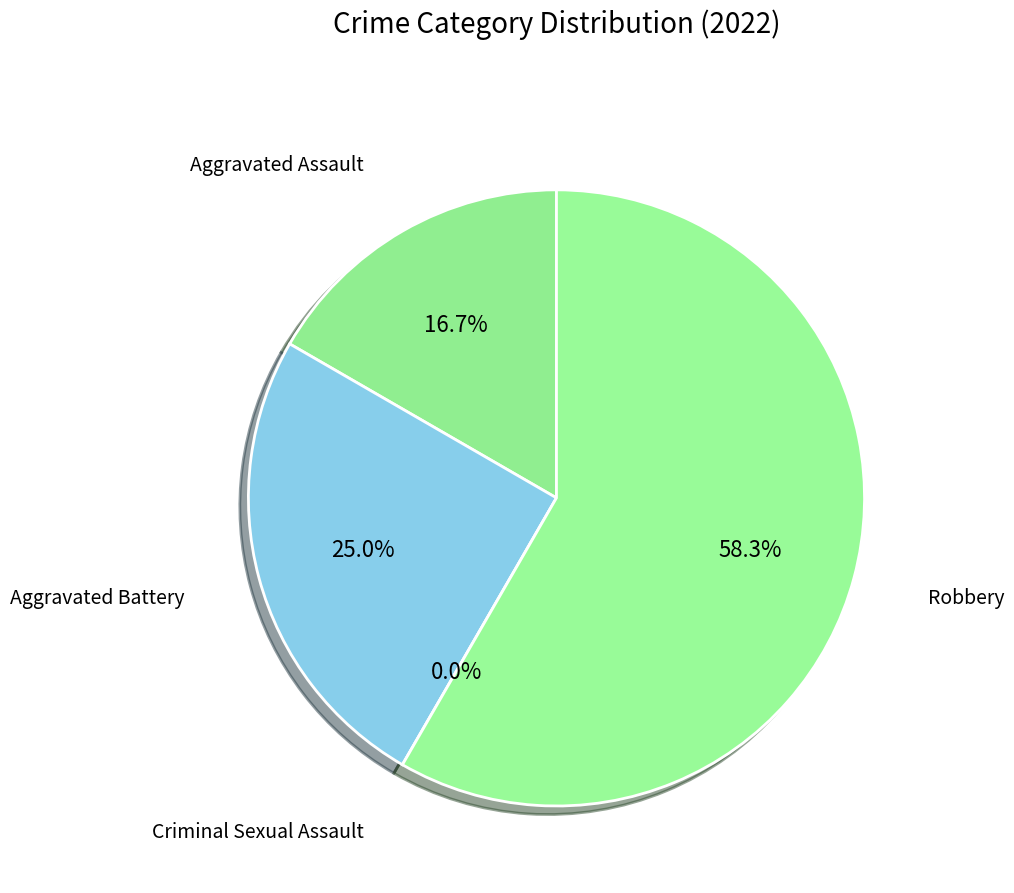

To the nearest percent, what is the average slice percentage?

25%